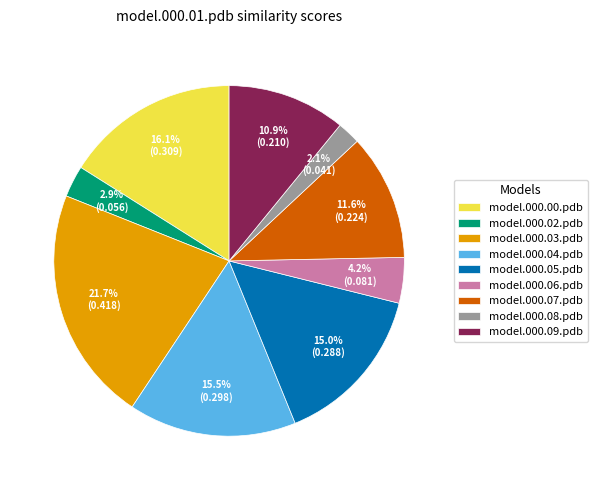

How many slices are in this pie chart?

9